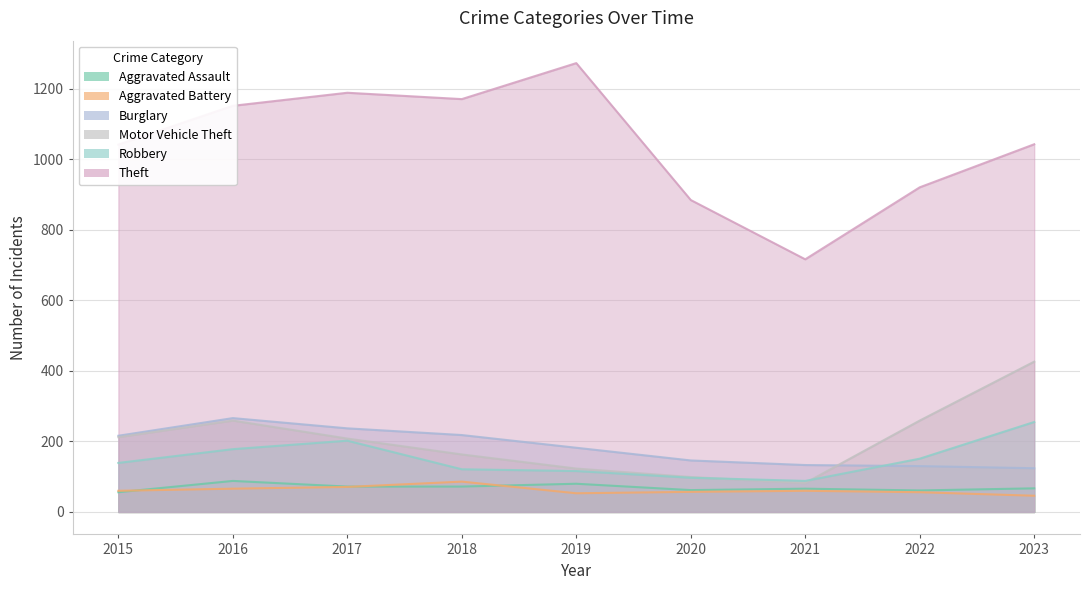

Reading left to right, list all the values displayed in this chart.

Aggravated Assault: 56	88	72	72	80	62	66	61	67
Aggravated Battery: 60	66	71	86	53	57	60	56	46
Burglary: 216	266	237	218	182	146	133	130	124
Motor Vehicle Theft: 212	259	208	163	123	99	82	259	426
Robbery: 139	178	202	121	116	97	88	151	255
Theft: 1041	1151	1188	1170	1272	884	716	920	1042